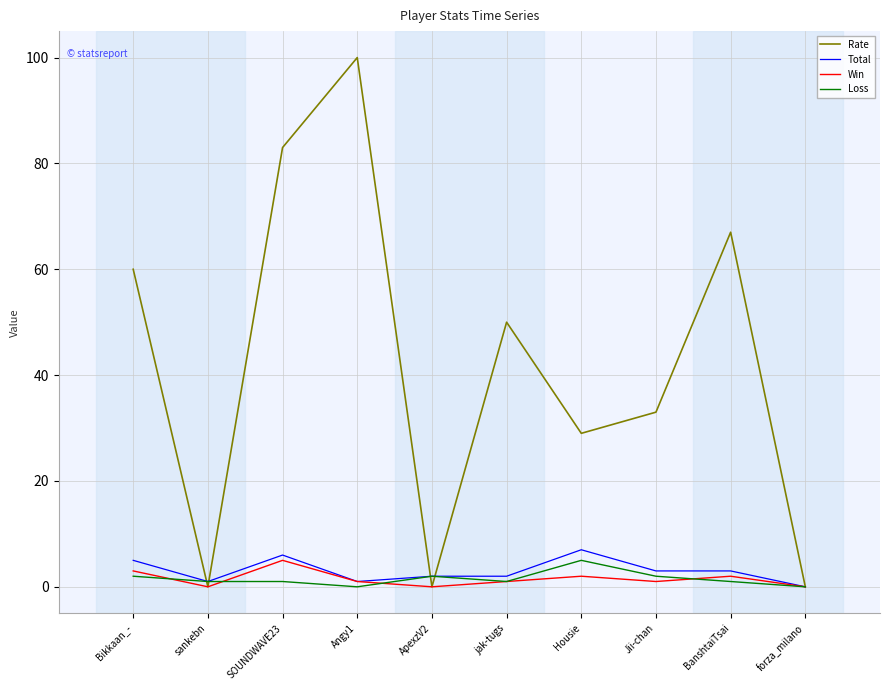

Is the value of Rate at Housie greater than the value of Total at BanshtaiTsai?

Yes